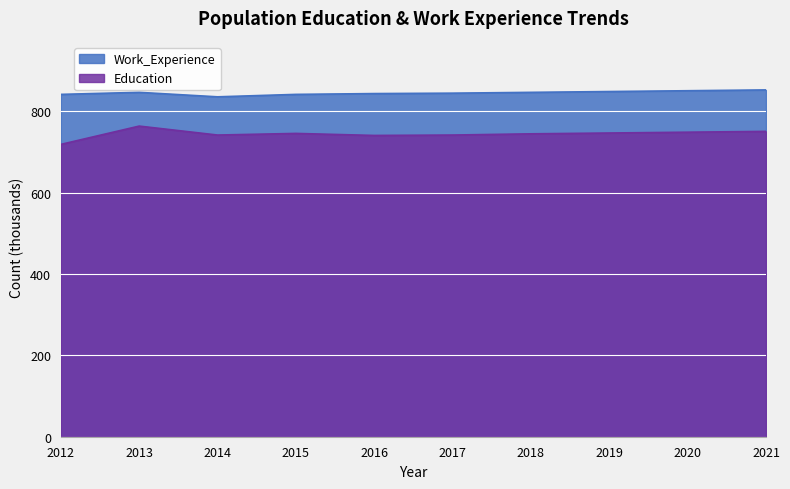

Which series changed the most between 2012 and 2021?

Education